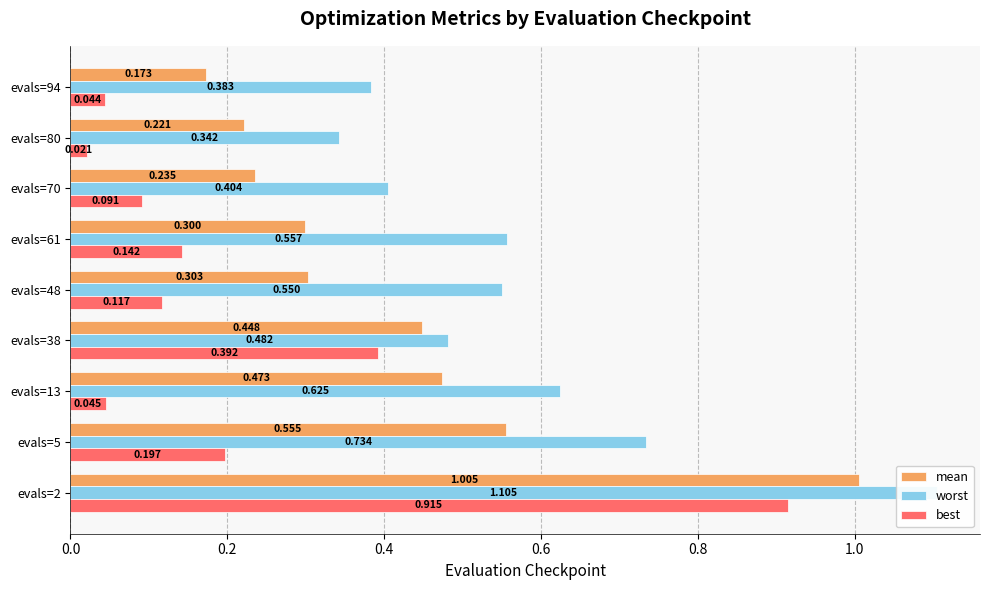

What is the total value across all series at evals=94?

0.6